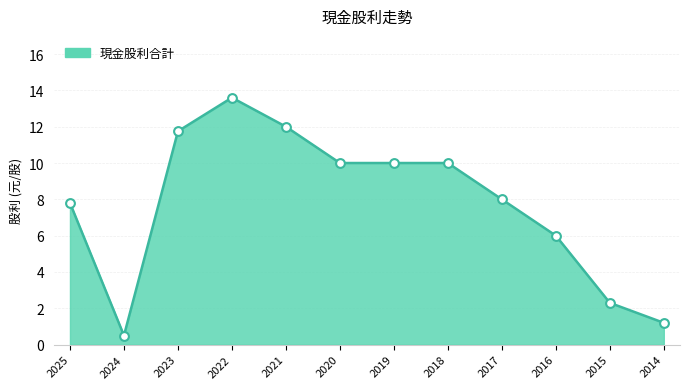

Between 2019 and 2022, which is larger?

2022